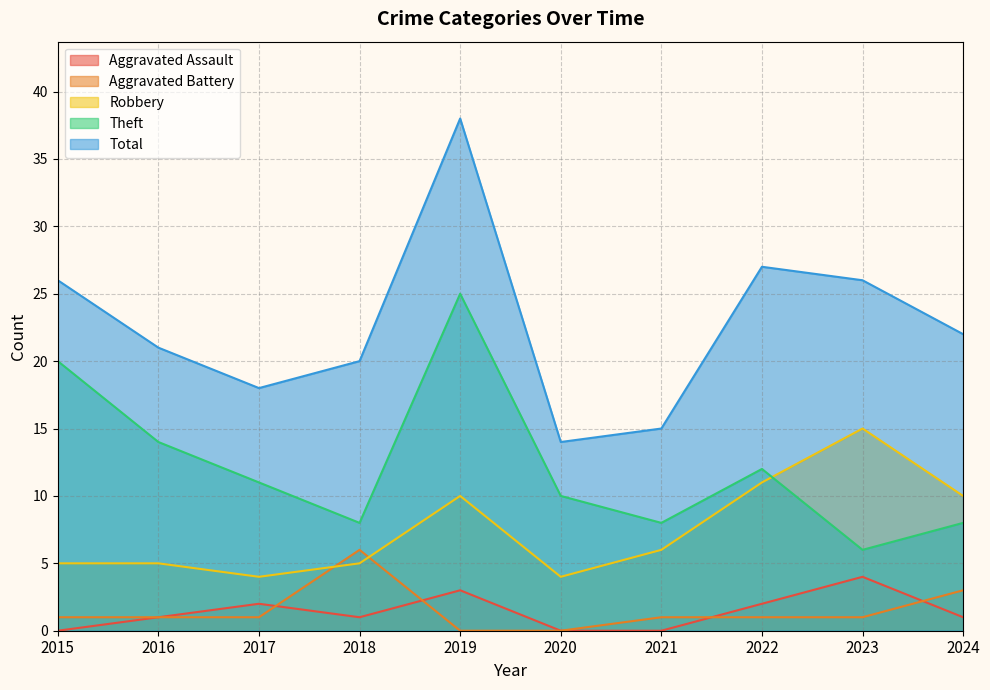

How many lines are shown in the chart?

5